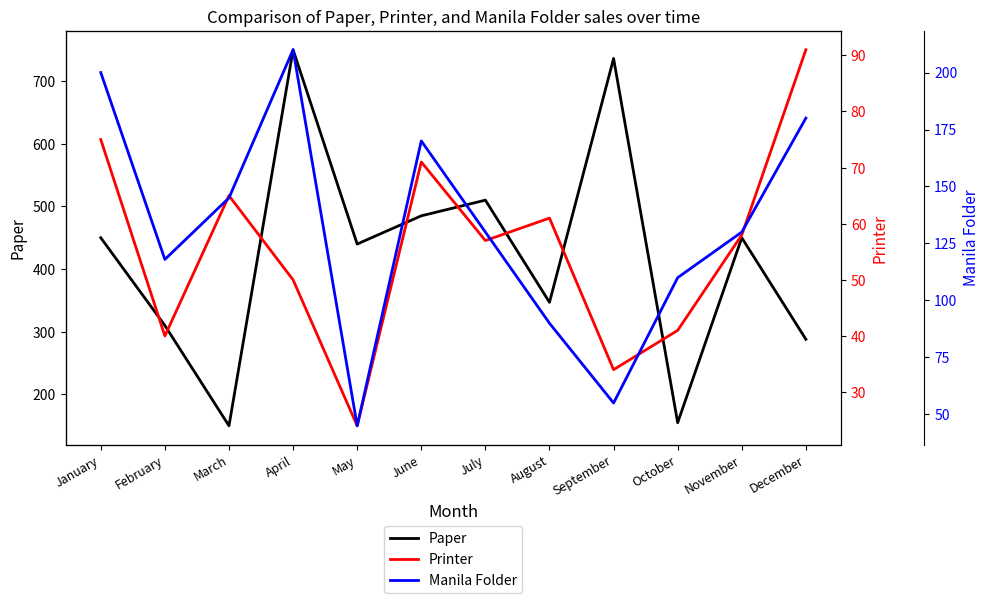

Which category has the highest value in the Manila Folder series?

April